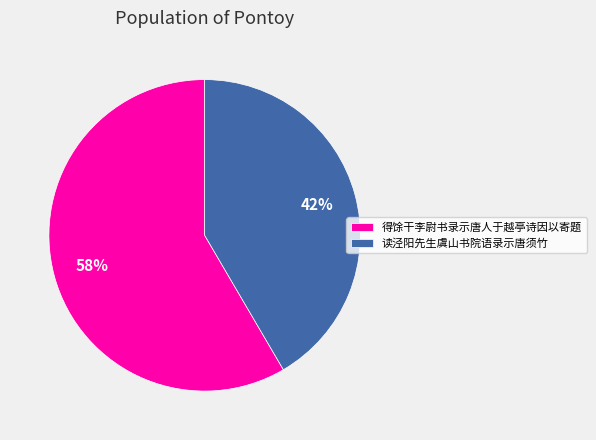

Is the sum of 得馀干李尉书录示唐人于越亭诗因以寄题 and 读泾阳先生虞山书院语录示唐须竹 greater than half?

Yes